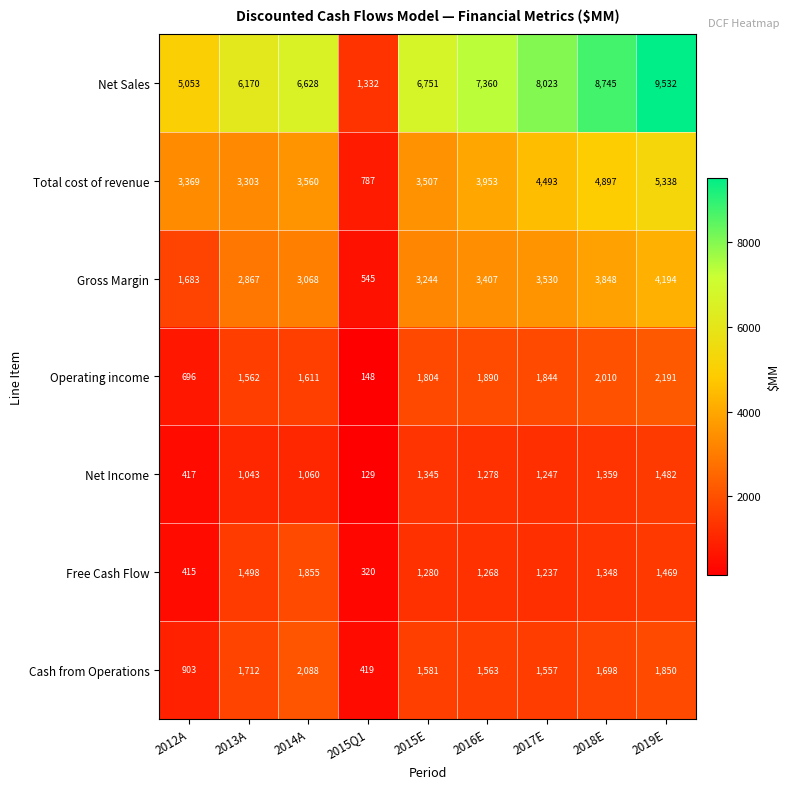

What is the difference between the highest and lowest values at 2016E?

6092